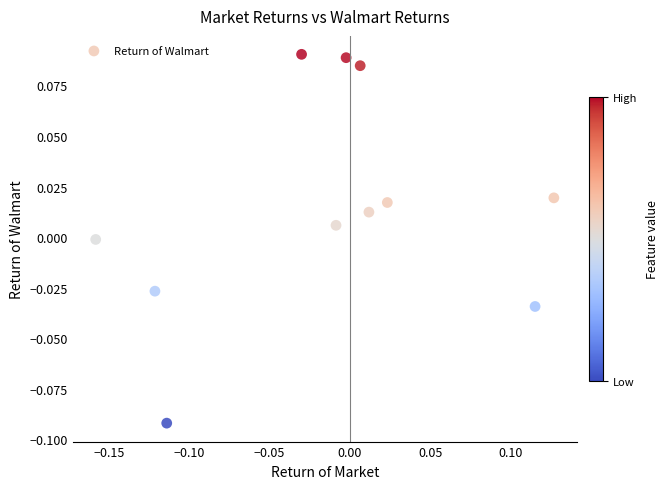

What is the range of X values (max minus min)?

0.3